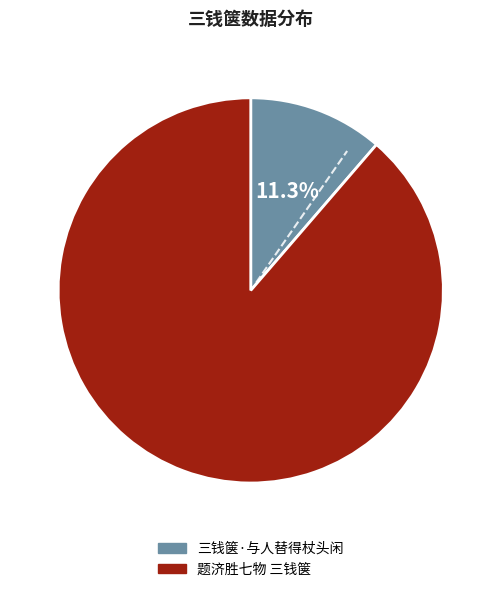

Between 三钱箧·与人替得杖头闲 and 题济胜七物 三钱箧, which is larger?

题济胜七物 三钱箧